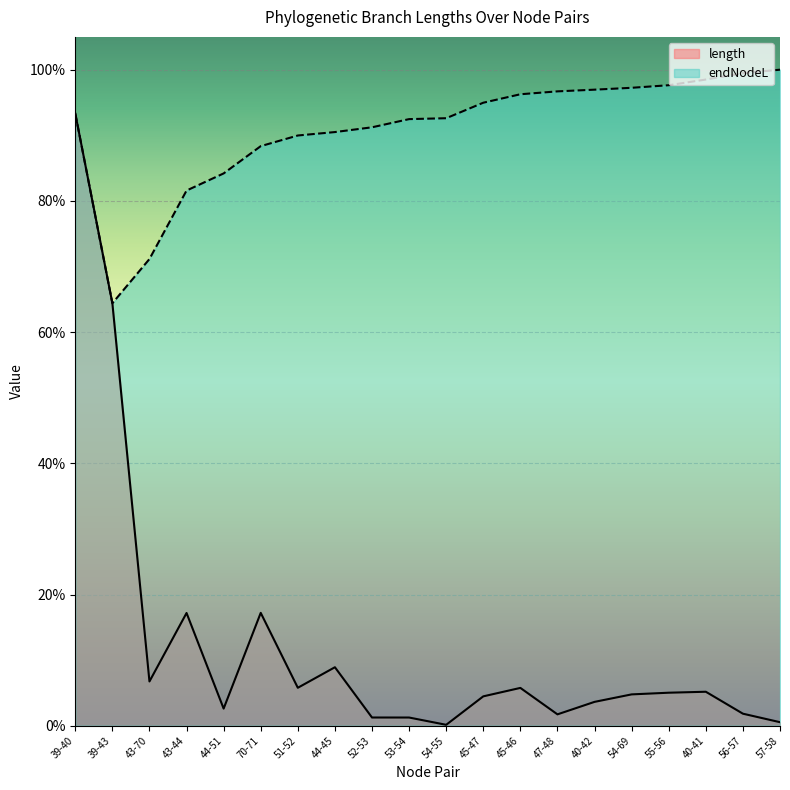

The value of length at 54-55 is 0.0. True or false?

False